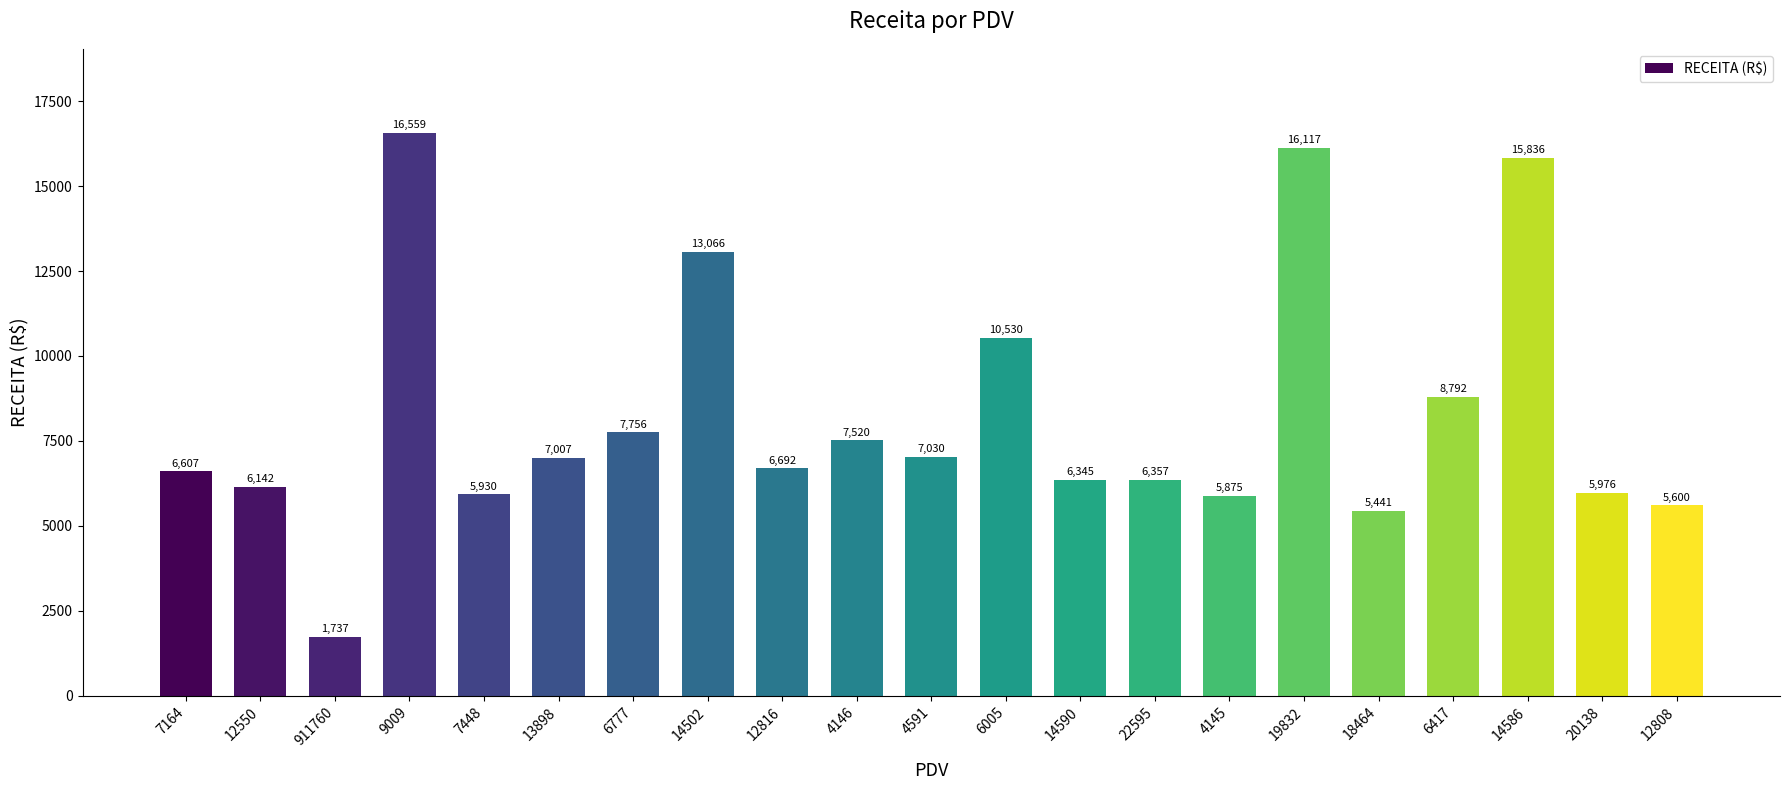

What is the average value?

8234.0